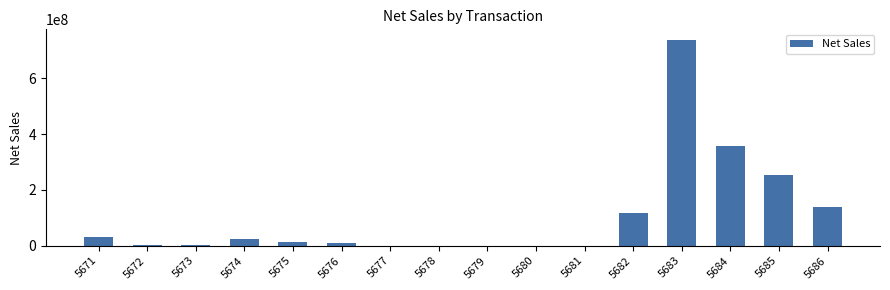

Which label corresponds to the largest value in the chart?

5683